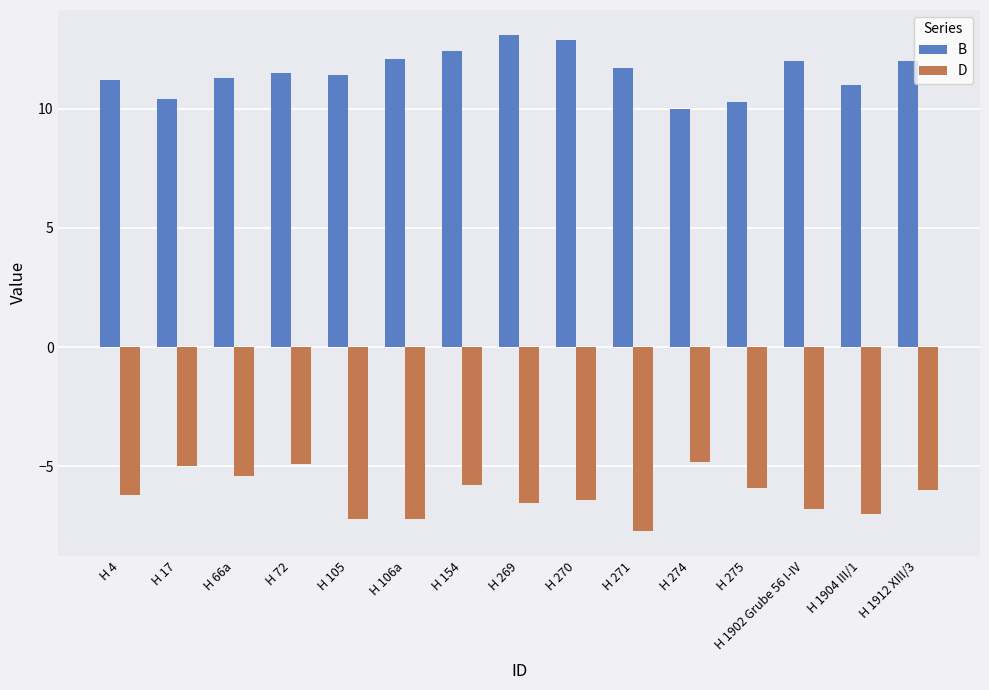

Which category has the lowest value across all series?

H 271